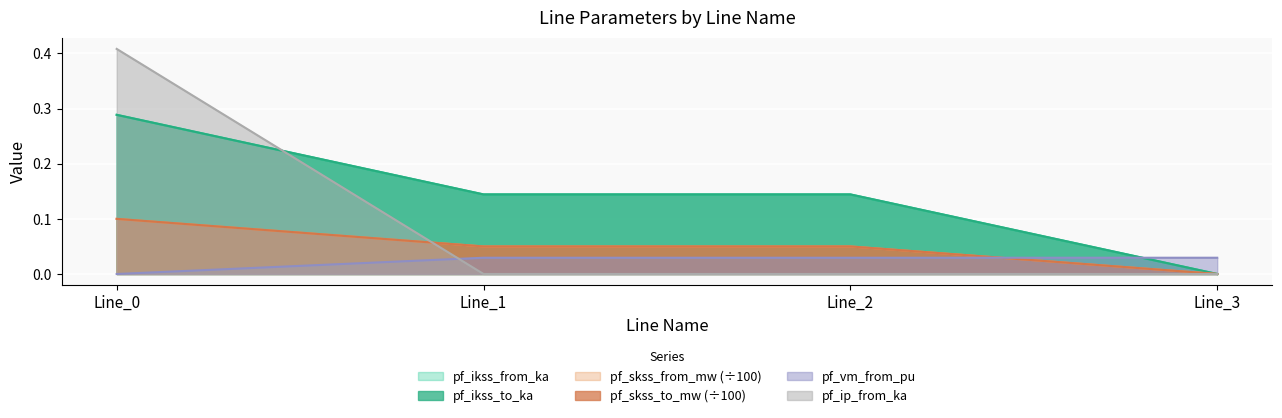

How many lines are shown in the chart?

6